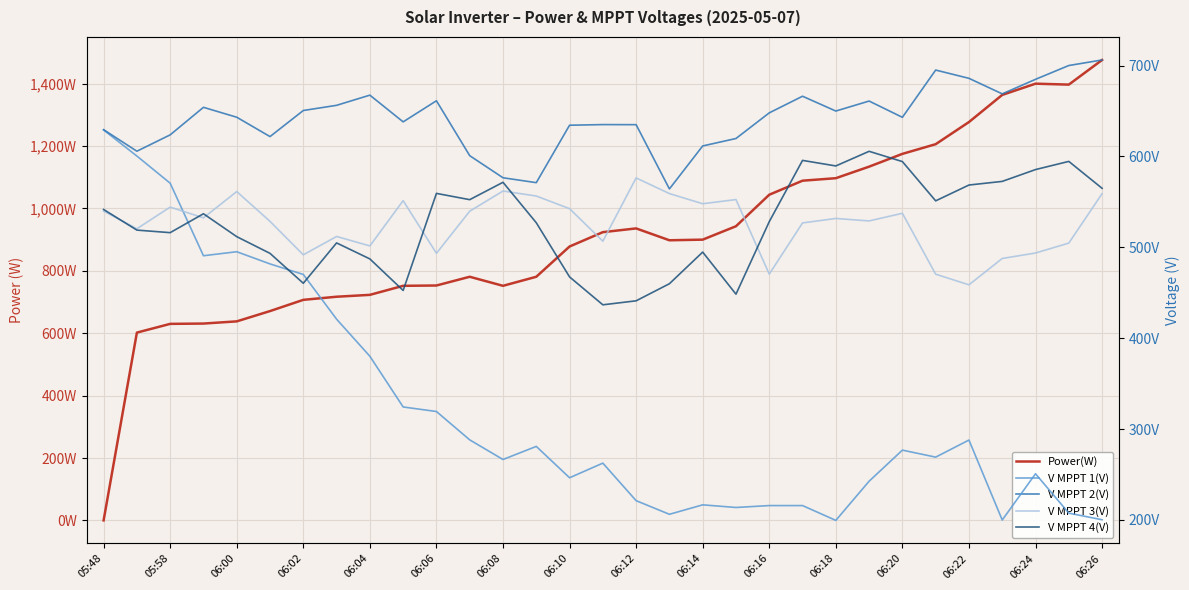

What is the total value across all series at 06:14?

2770.7